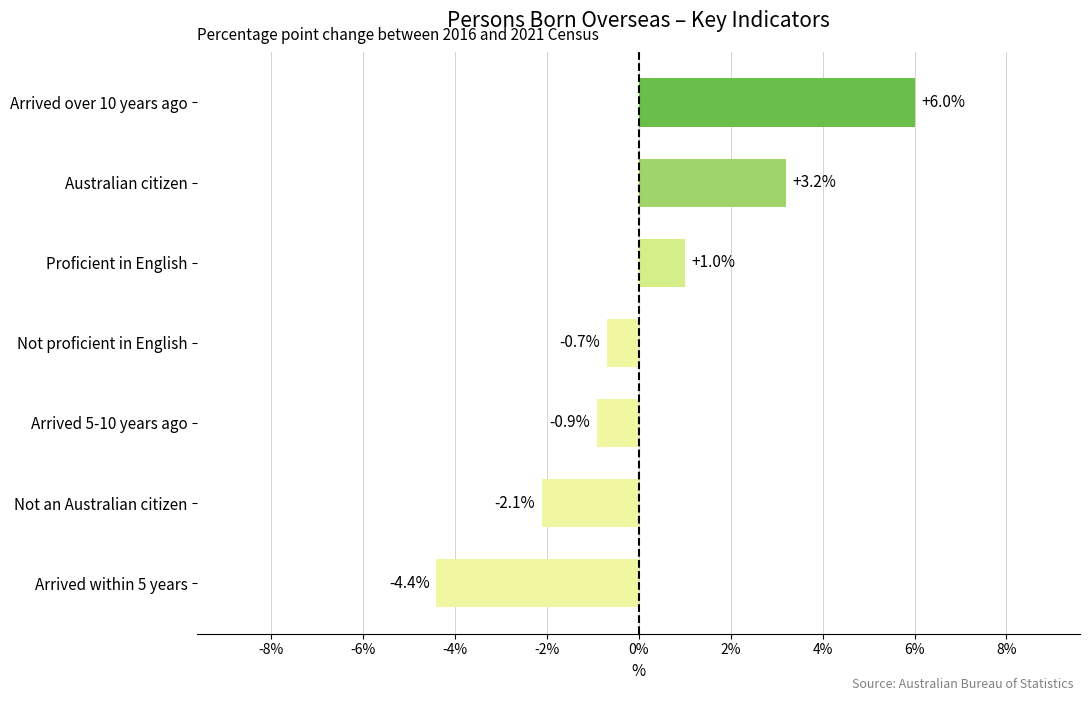

How many bars are there in total?

7